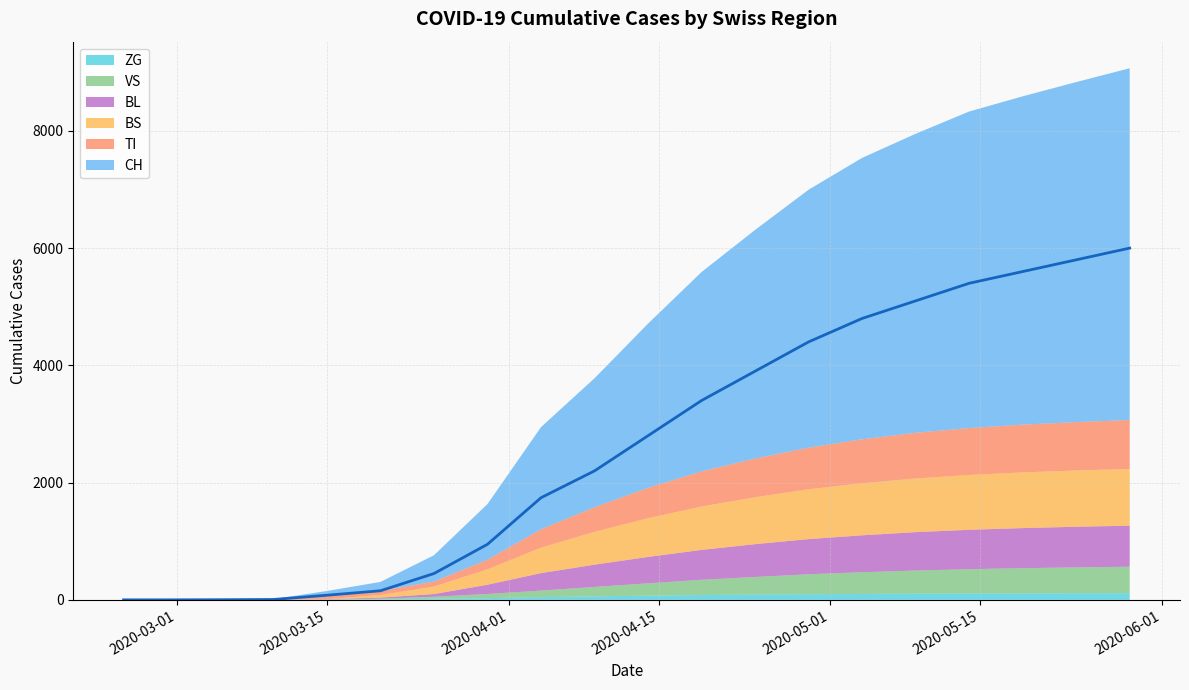

What is the sum of all CH values?

52781